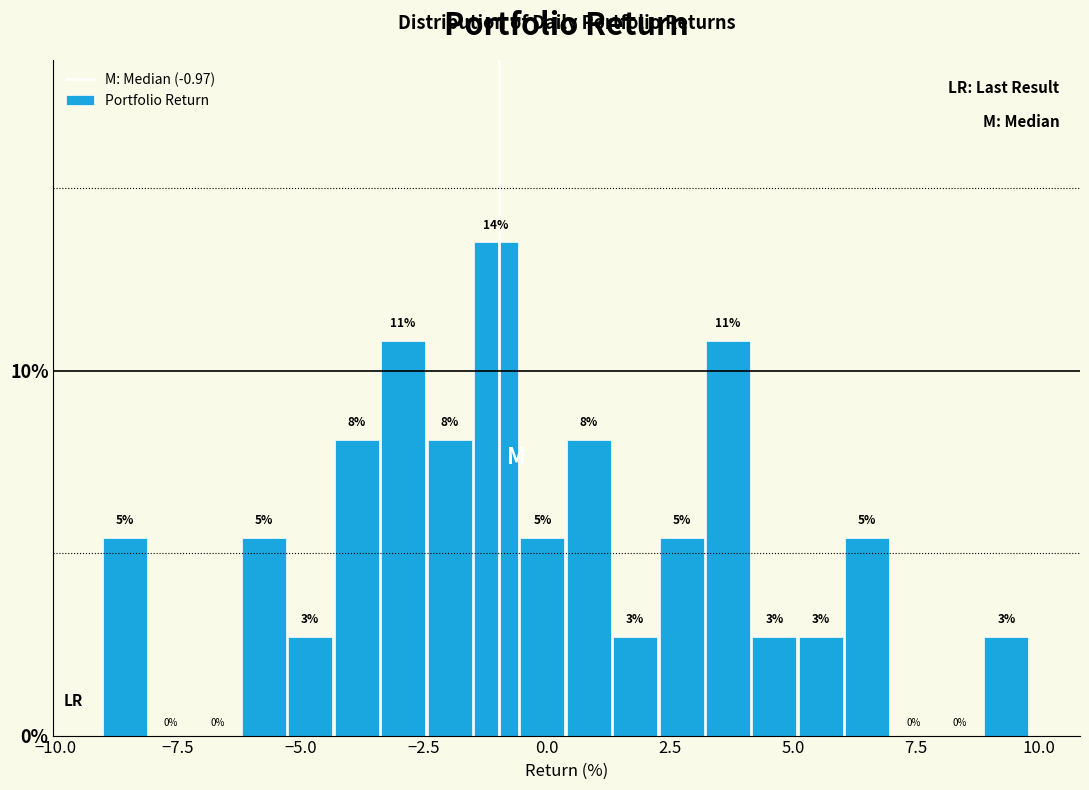

Around what value on the x-axis is the tallest bar? Give the approximate position of its centre, as read against the axis.

-1.0